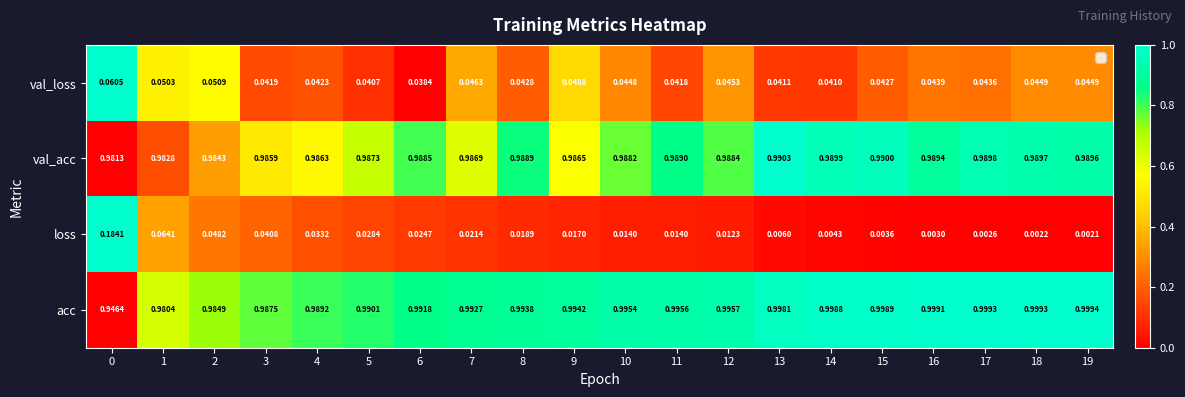

At how many categories does at least one series exceed 0?

20